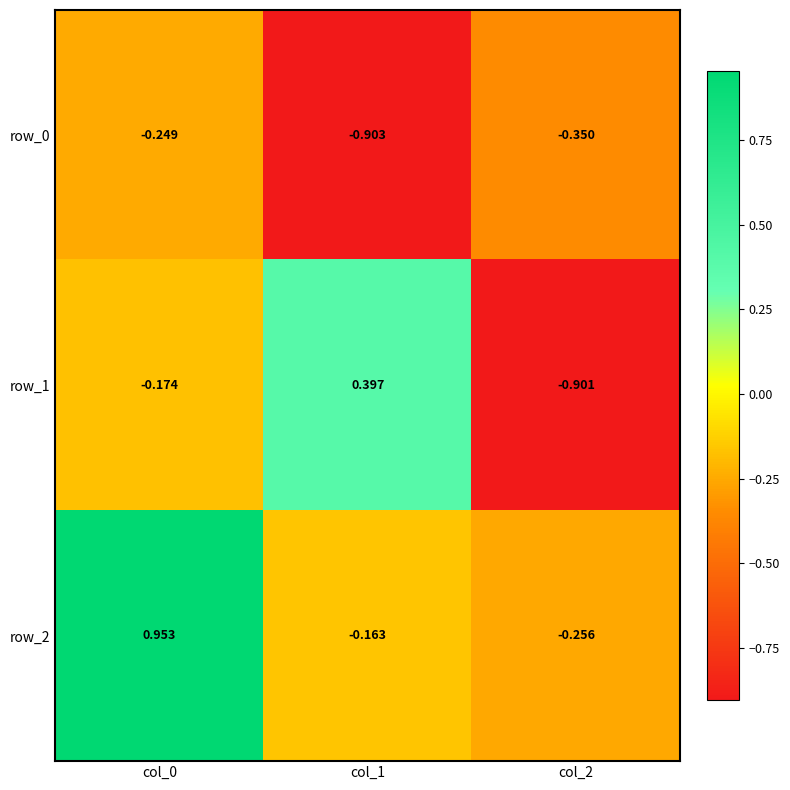

Is the value of row_2 at col_0 greater than the value of row_1 at col_1?

Yes